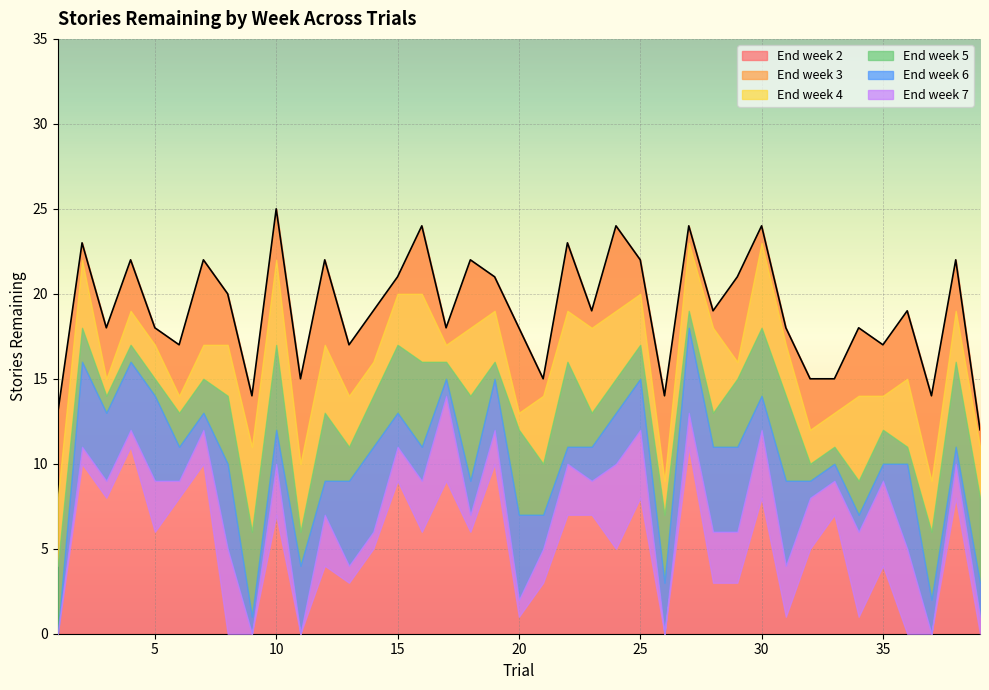

Reading right to left, list all the values displayed in this chart.

End week 2: 39=12	38=22	37=14	36=19	35=17	34=18	33=15	32=15	31=18	30=24	29=21	28=19	27=24	26=14	25=22	24=24	23=19	22=23	21=15	20=18	19=21	18=22	17=18	16=24	15=21	14=19	13=17	12=22	11=15	10=25	9=14	8=20	7=22	6=17	5=18	4=22	3=18	2=23	1=13
End week 3: 39=11	38=19	37=9	36=15	35=14	34=14	33=13	32=12	31=17	30=23	29=16	28=18	27=23	26=9	25=20	24=19	23=18	22=19	21=14	20=13	19=19	18=18	17=17	16=20	15=20	14=16	13=14	12=17	11=10	10=22	9=11	8=17	7=17	6=14	5=17	4=19	3=15	2=22	1=8
End week 4: 39=8	38=16	37=6	36=11	35=12	34=9	33=11	32=10	31=14	30=18	29=15	28=13	27=19	26=7	25=17	24=15	23=13	22=16	21=10	20=12	19=16	18=14	17=16	16=16	15=17	14=14	13=11	12=13	11=6	10=17	9=6	8=14	7=15	6=13	5=15	4=17	3=14	2=18	1=4
End week 5: 39=3	38=11	37=2	36=10	35=10	34=7	33=10	32=9	31=9	30=14	29=11	28=11	27=18	26=3	25=15	24=13	23=11	22=11	21=7	20=7	19=15	18=9	17=15	16=11	15=13	14=11	13=9	12=9	11=4	10=12	9=1	8=10	7=13	6=11	5=14	4=16	3=13	2=16	1=0
End week 6: 39=1	38=10	37=0	36=5	35=9	34=6	33=9	32=8	31=4	30=12	29=6	28=6	27=13	26=0	25=12	24=10	23=9	22=10	21=5	20=2	19=12	18=7	17=14	16=9	15=11	14=6	13=4	12=7	11=0	10=10	9=0	8=5	7=12	6=9	5=9	4=12	3=9	2=11	1=0
End week 7: 39=0	38=8	37=0	36=0	35=4	34=1	33=7	32=5	31=1	30=8	29=3	28=3	27=11	26=0	25=8	24=5	23=7	22=7	21=3	20=1	19=10	18=6	17=9	16=6	15=9	14=5	13=3	12=4	11=0	10=7	9=0	8=0	7=10	6=8	5=6	4=11	3=8	2=10	1=0